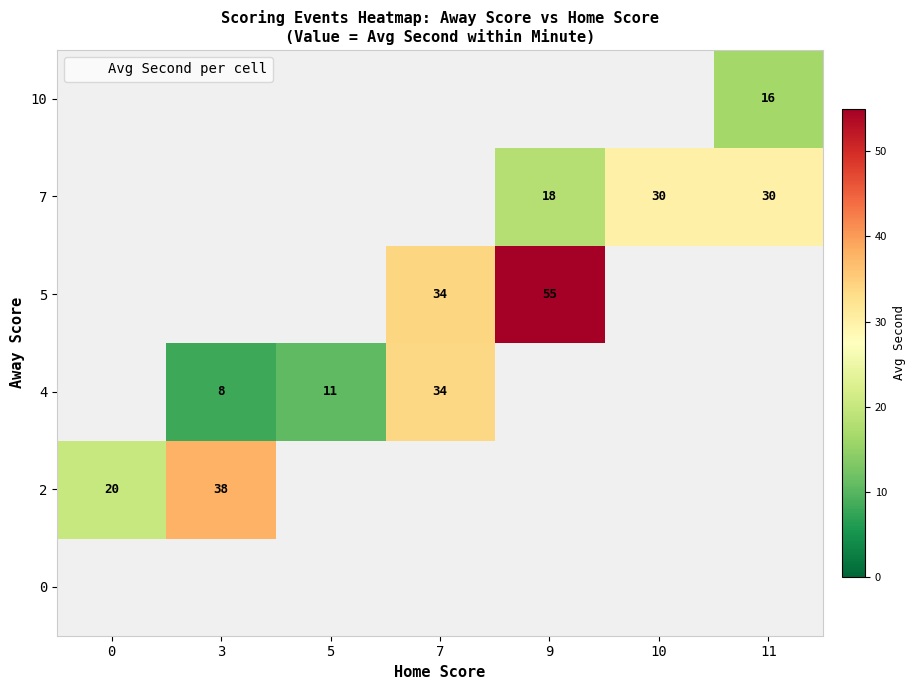

What is the maximum value shown in the chart?

55.0